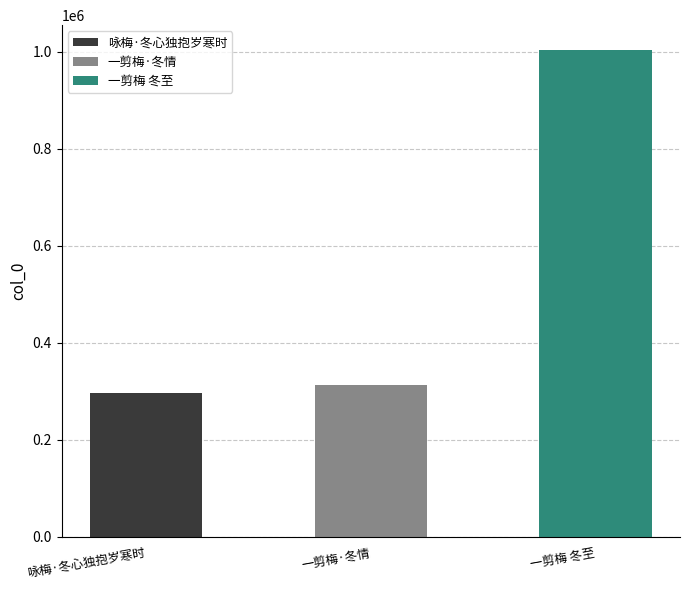

What value does the data have at 一剪梅·冬情, to the nearest 10?

312220